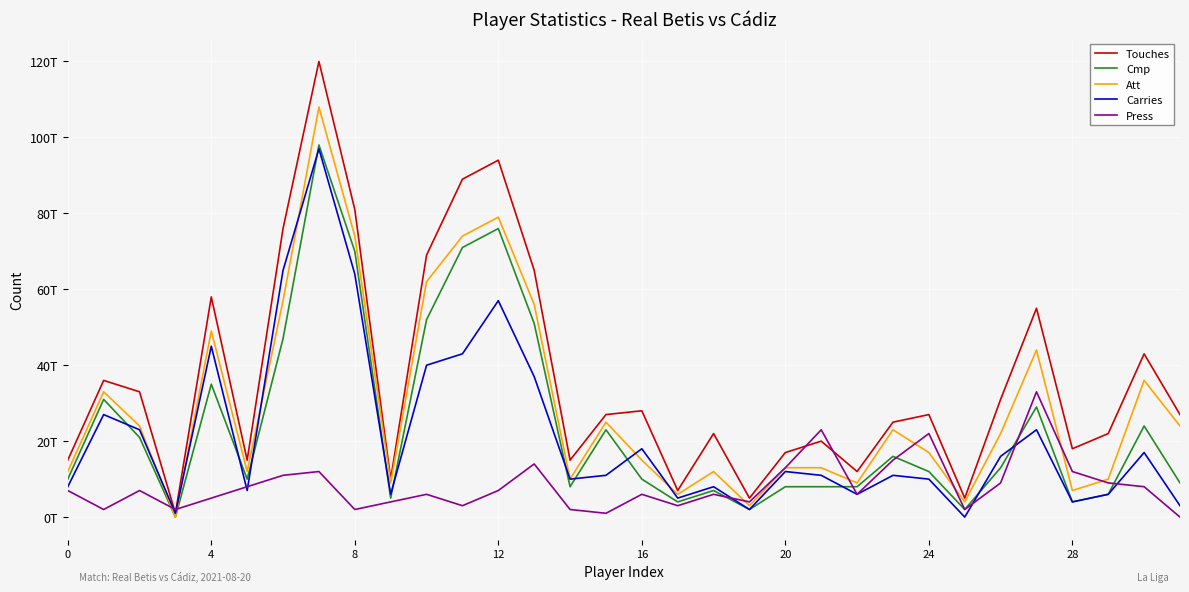

What is the average value of the Carries series?

22